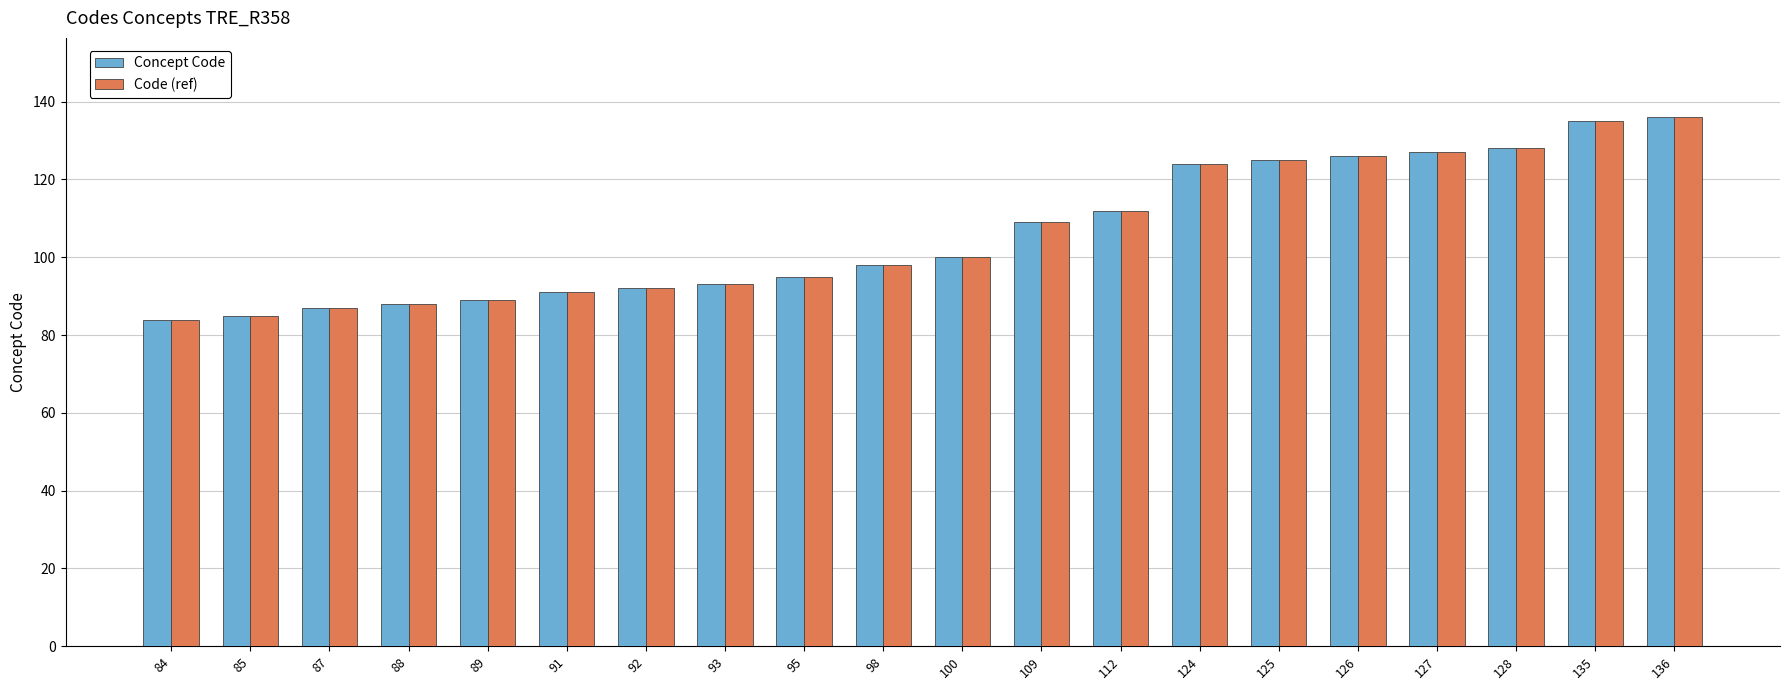

True or false: Concept Code has a value of 87 at 87.

True